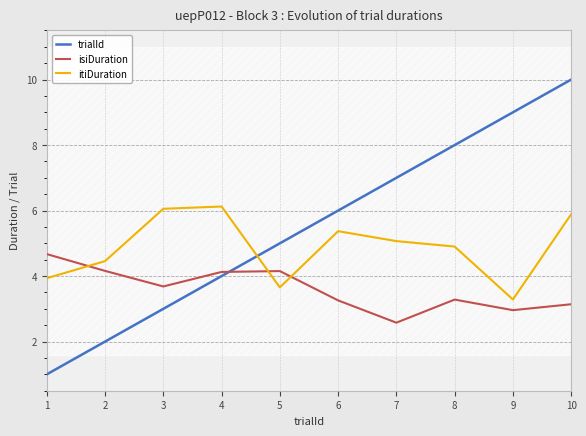

Reading right to left, what are all the values shown in this chart?

trialId: 10.0	9.0	8.0	7.0	6.0	5.0	4.0	3.0	2.0	1.0
isiDuration: 3.1	3.0	3.3	2.6	3.3	4.2	4.1	3.7	4.2	4.7
itiDuration: 5.9	3.3	4.9	5.1	5.4	3.7	6.1	6.1	4.5	3.9